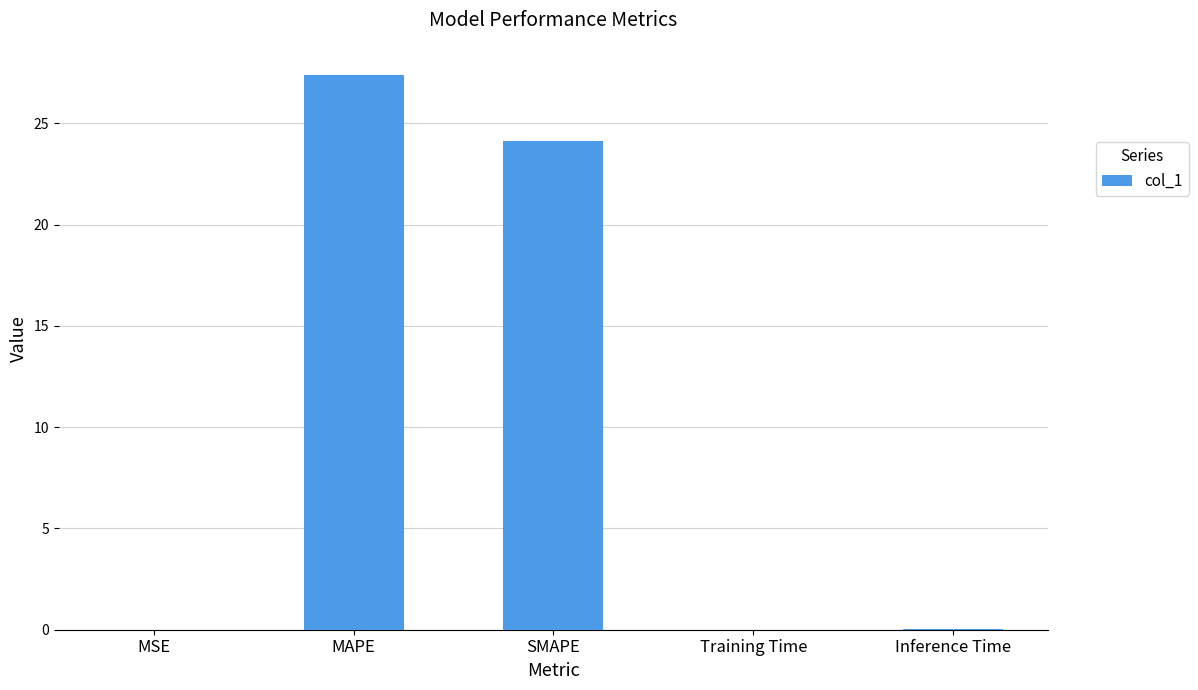

What is the change in value from MAPE to SMAPE?

-3.3